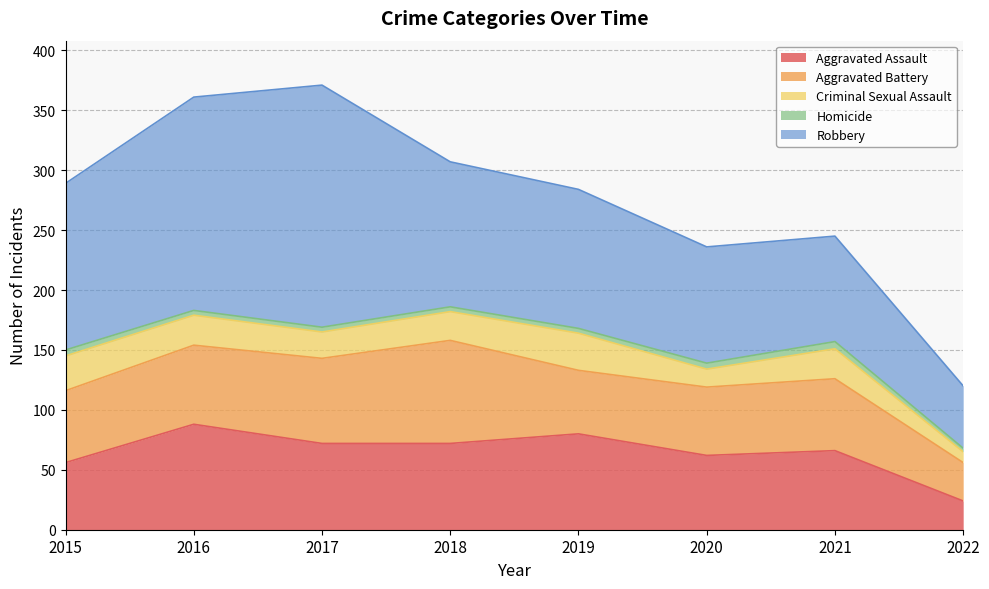

At which category does Robbery reach its first local peak?

2017